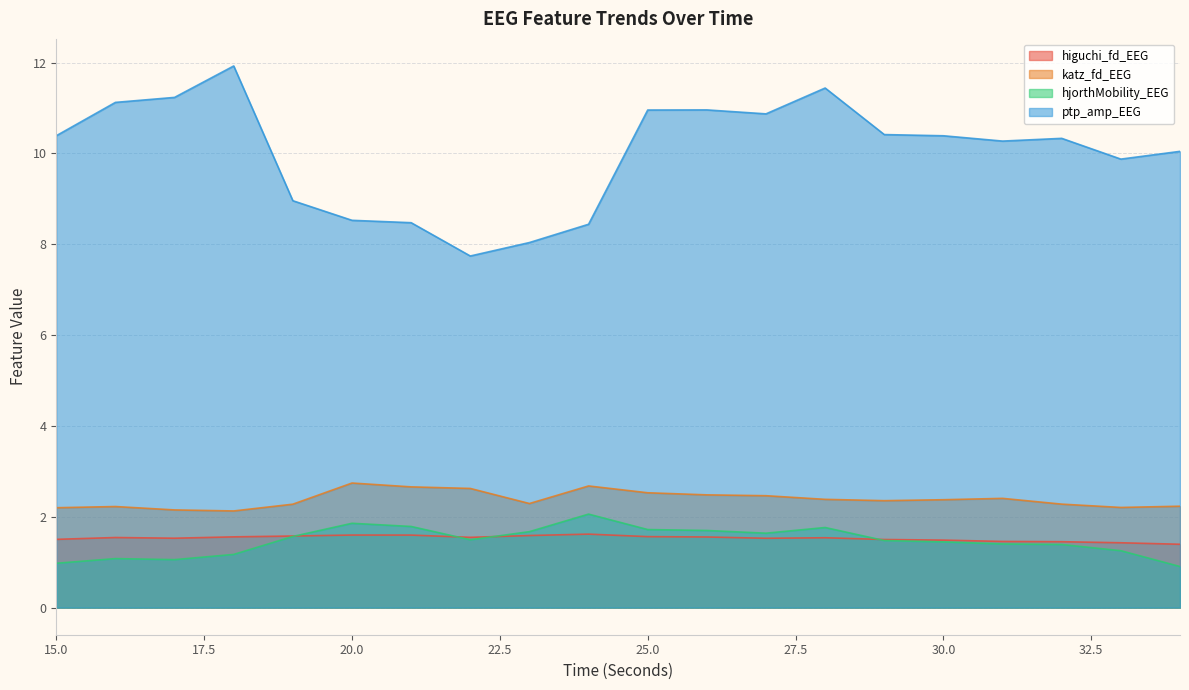

Reading left to right, extract all data points from this chart.

higuchi_fd_EEG: 1.5	1.5	1.5	1.6	1.6	1.6	1.6	1.5	1.6	1.6	1.6	1.6	1.5	1.5	1.5	1.5	1.5	1.5	1.4	1.4
katz_fd_EEG: 2.2	2.2	2.2	2.1	2.3	2.7	2.7	2.6	2.3	2.7	2.5	2.5	2.5	2.4	2.4	2.4	2.4	2.3	2.2	2.2
hjorthMobility_EEG: 1.0	1.1	1.1	1.2	1.6	1.9	1.8	1.5	1.7	2.1	1.7	1.7	1.6	1.8	1.5	1.4	1.4	1.4	1.3	0.9
ptp_amp_EEG: 10.4	11.1	11.2	11.9	9.0	8.5	8.5	7.7	8.0	8.4	11.0	11.0	10.9	11.4	10.4	10.4	10.3	10.3	9.9	10.0